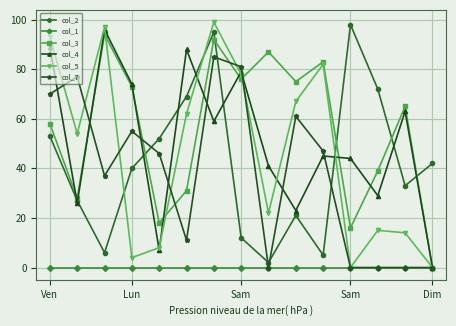

How many lines are shown in the chart?

6